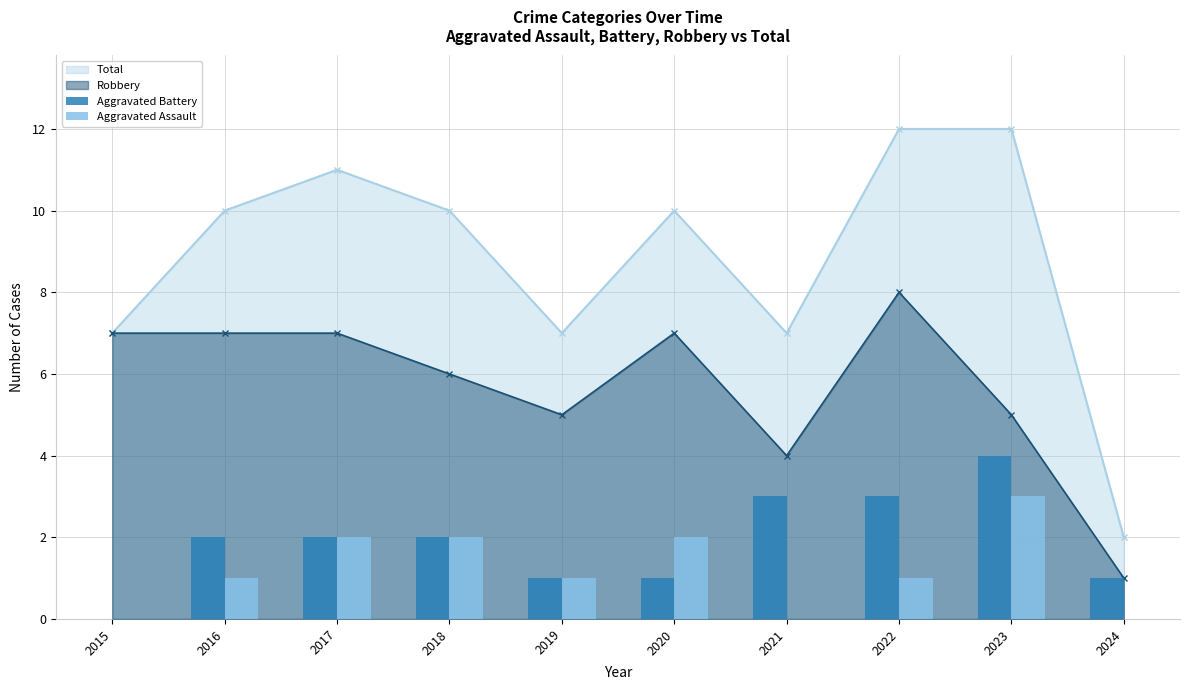

Read the Aggravated Battery value at 2018.

2